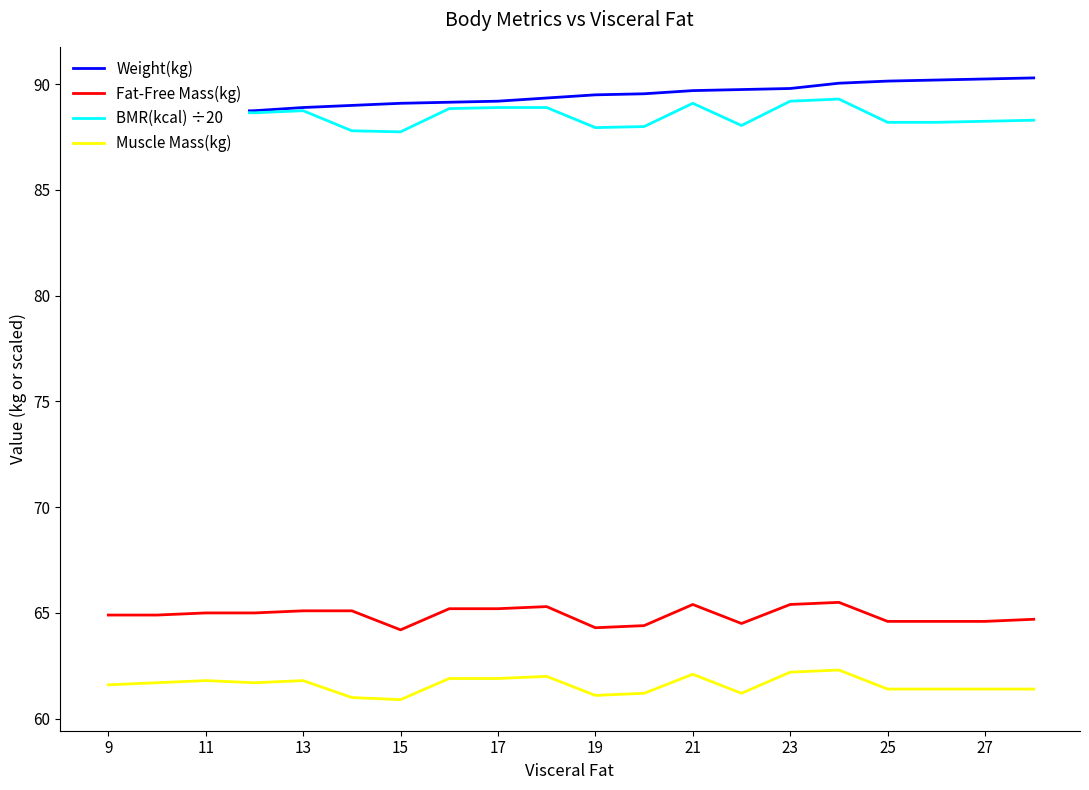

How many lines are shown in the chart?

4